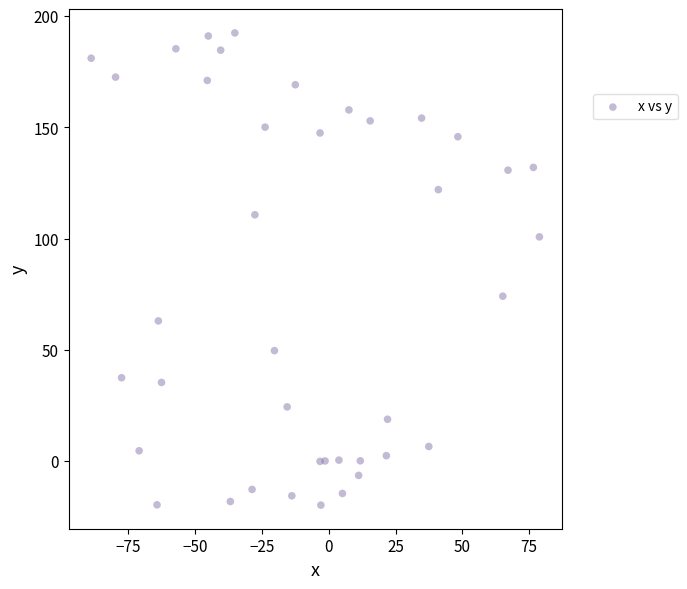

What Y value in the scatter plot is closest to 86?

74.1